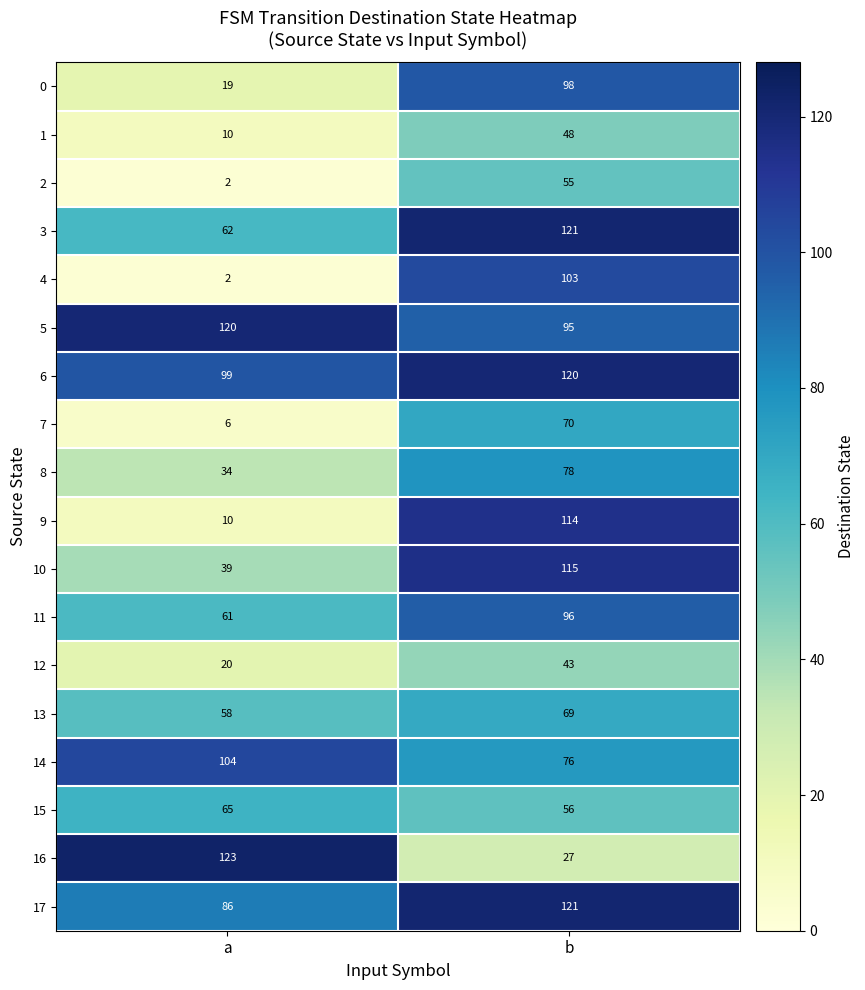

What is the spread (max minus min) of values at b?

94